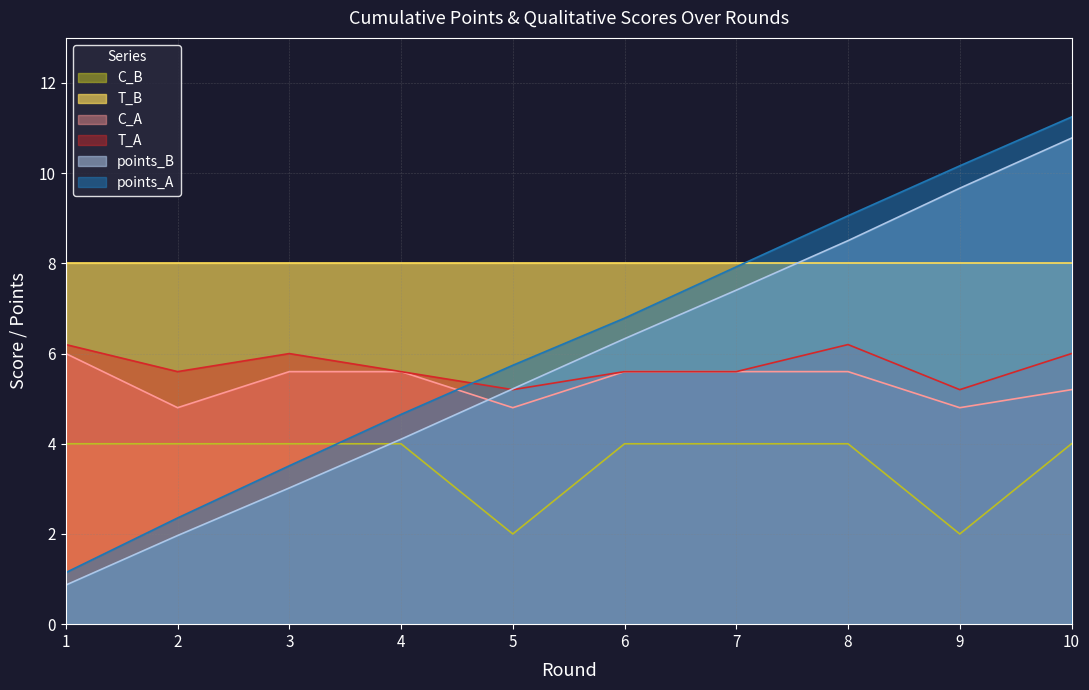

Count the number of data series in this chart.

6